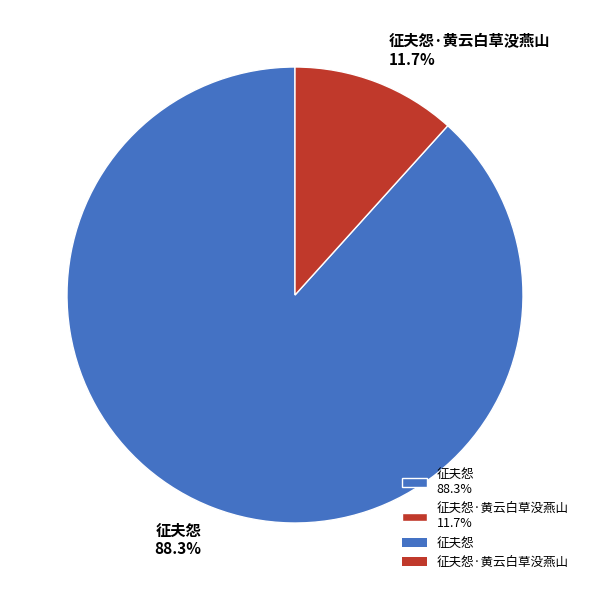

Is there any slice that represents more than half of the pie?

Yes